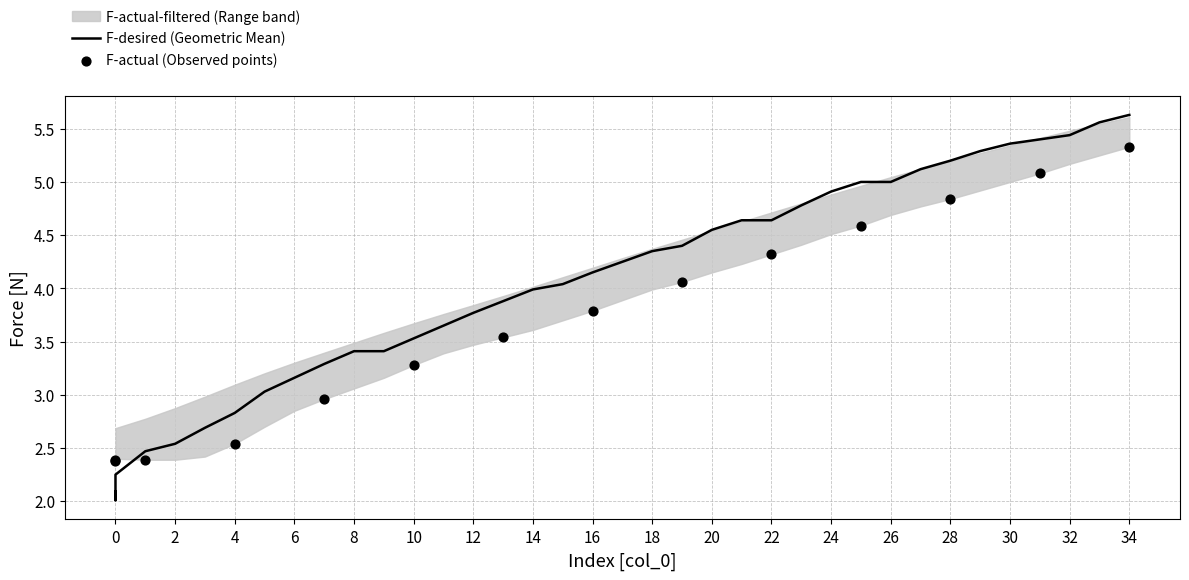

Which series reaches the minimum Y coordinate?

F-desired